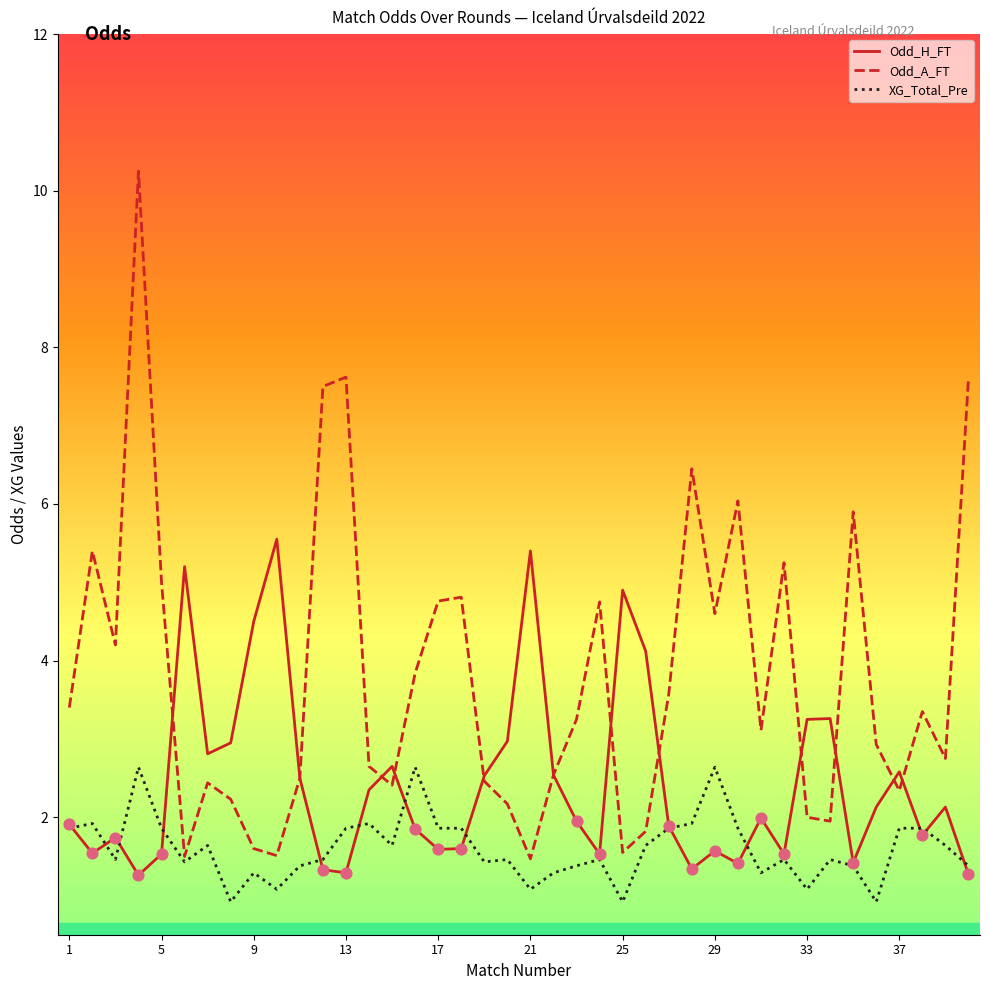

Which series has the widest spread of values?

Odd_A_FT